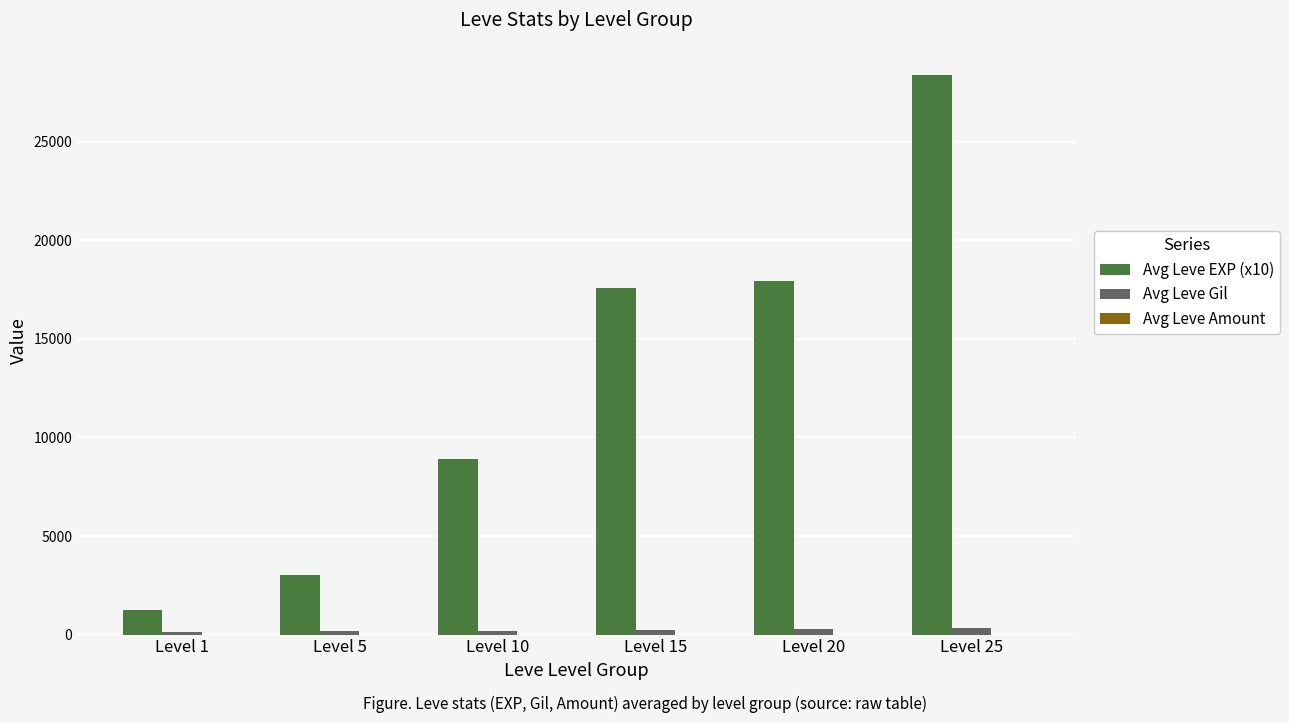

Which category has the highest value in the Avg Leve EXP (x10) series?

Level 25